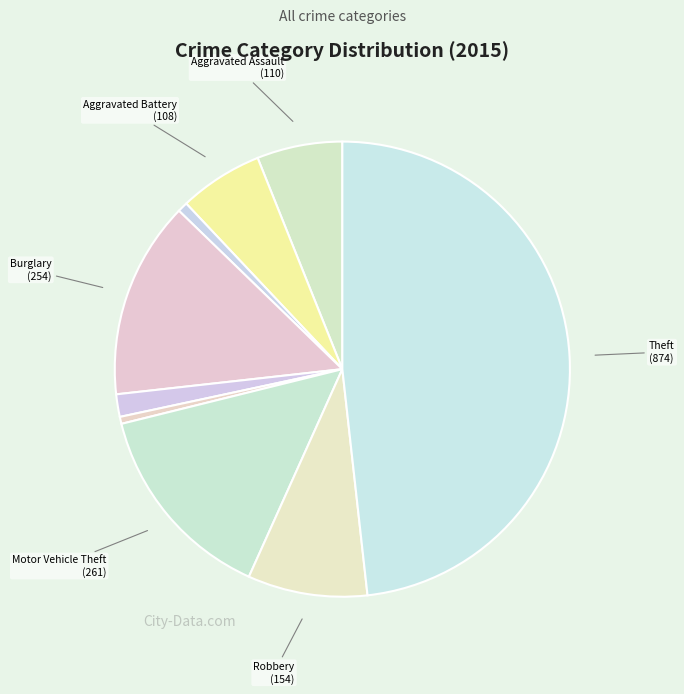

How many slices are in this pie chart?

9